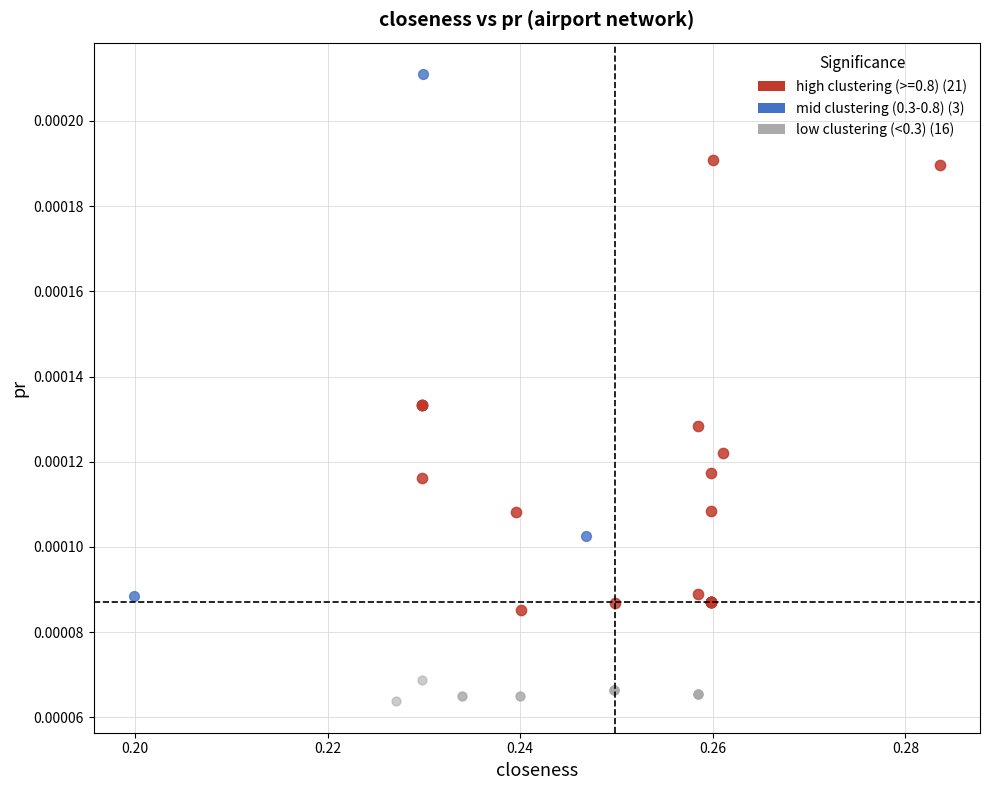

Which series contains the lowest Y value?

low clustering (<0.3) (16)